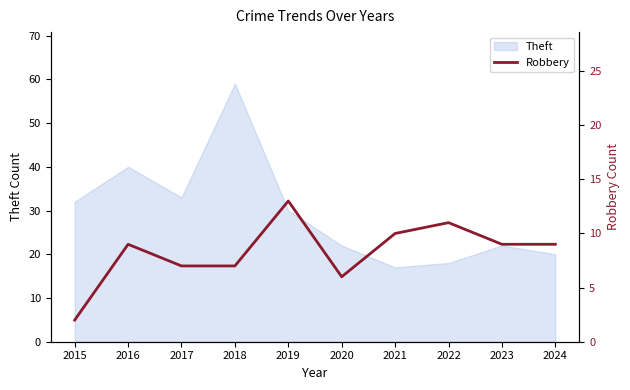

What is the minimum value for Theft?

17